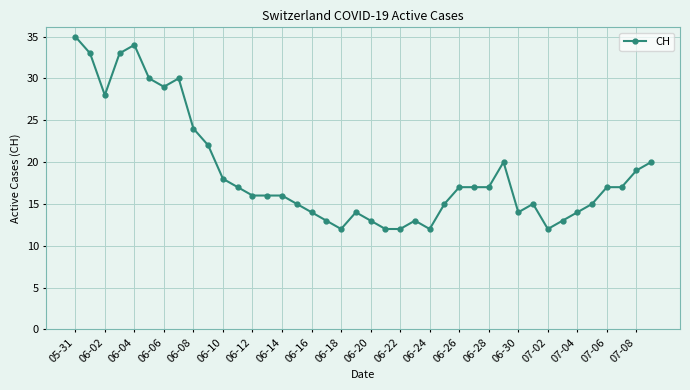

What is the value of the 23rd point from the left?

12